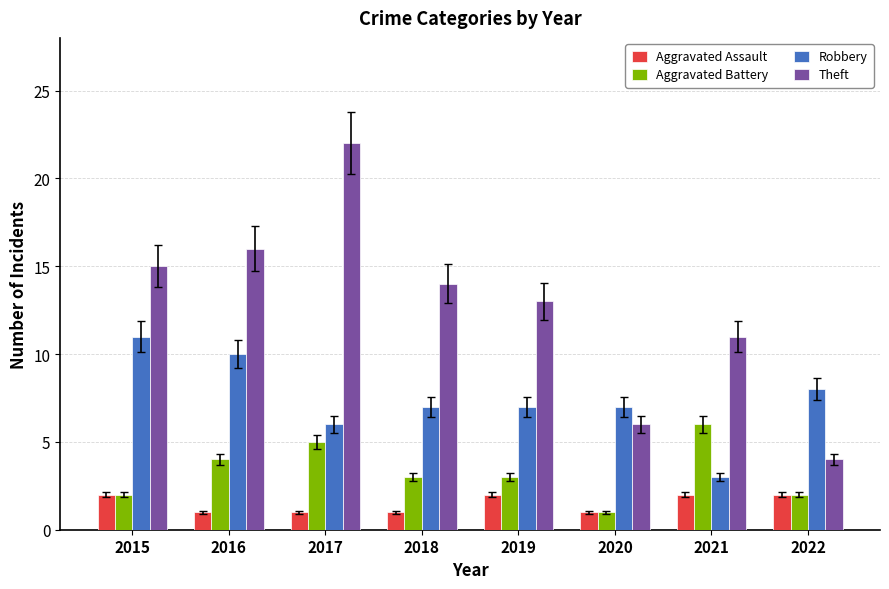

Are the bars horizontal?

No